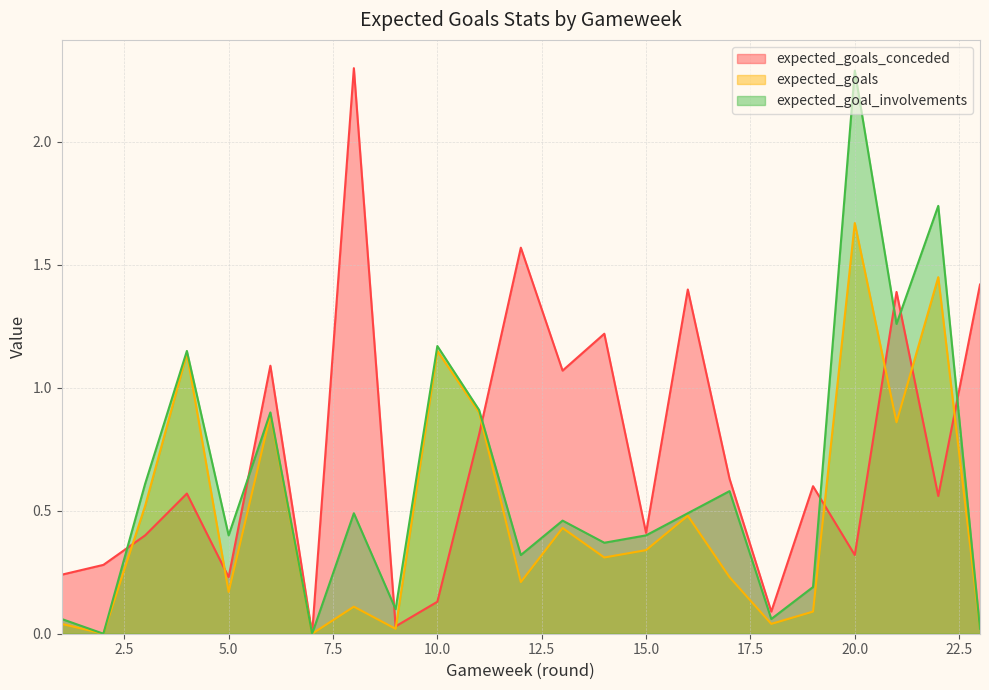

At which label is expected_goal_involvements closest to 1?

11